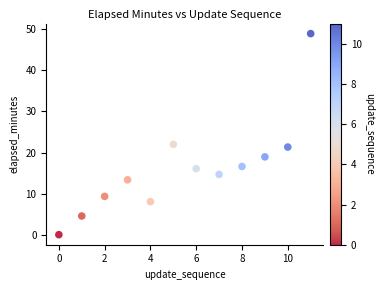

What is the range of Y values (max minus min)?

48.7